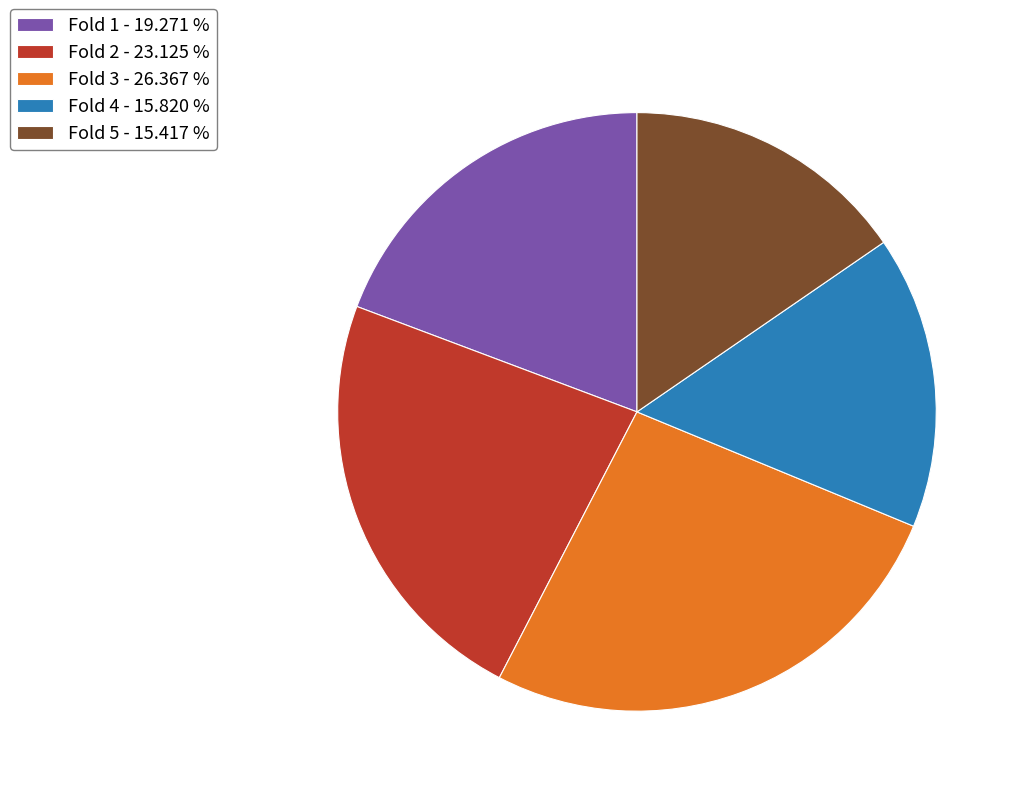

Is there any slice that represents more than half of the pie?

No